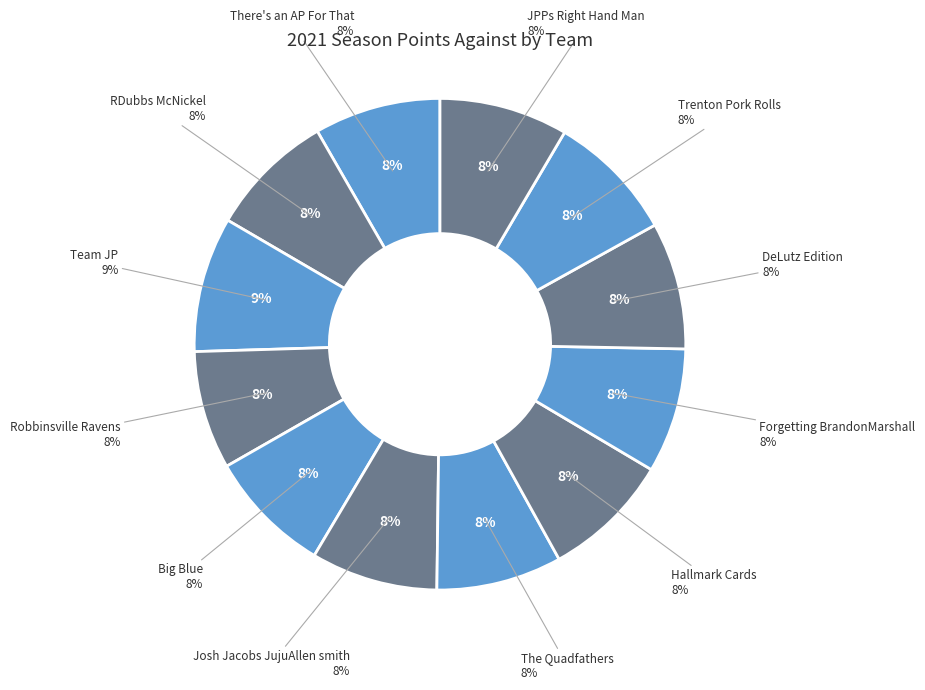

Which category has the smallest portion of the pie?

Robbinsville Ravens